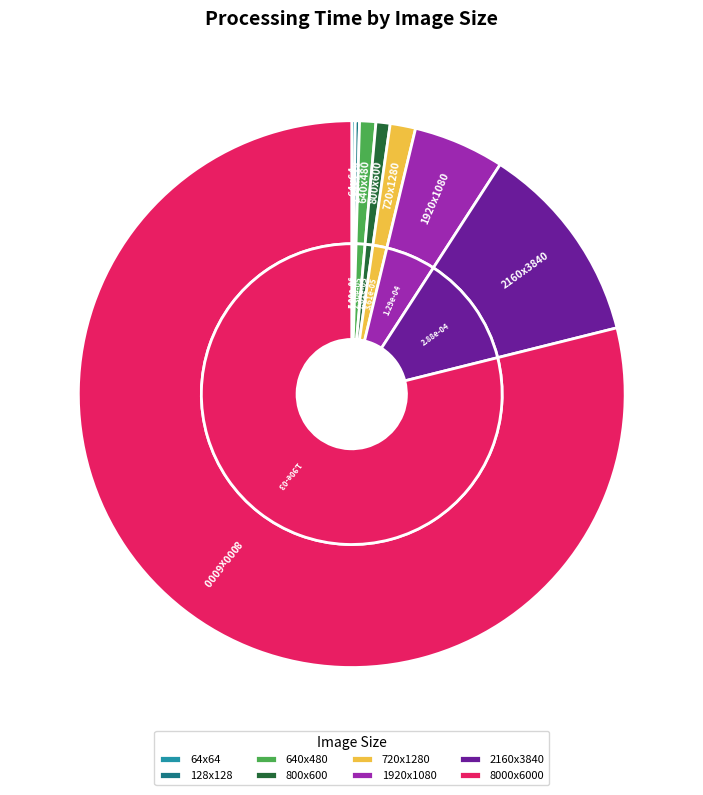

True or false: imagen2160x3840.jpg accounts for 4% of the total.

False